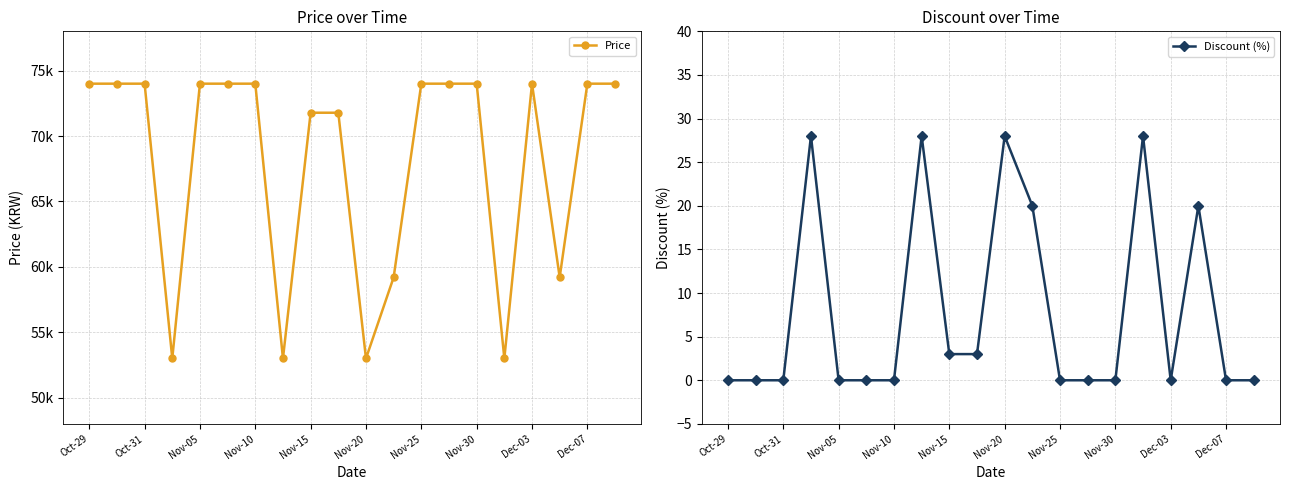

Which series has the largest range (max minus min)?

Price